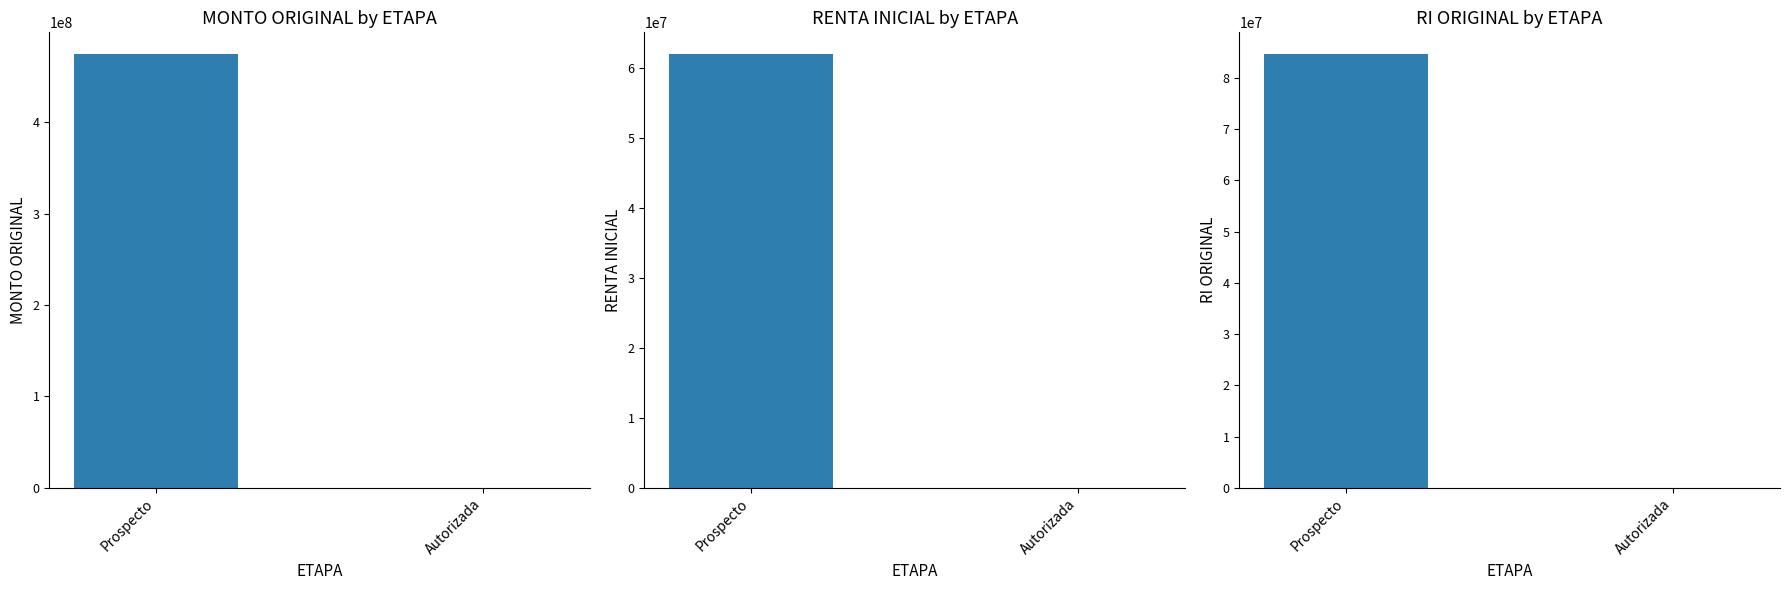

Which series has the largest range (max minus min)?

MONTO ORIGINAL